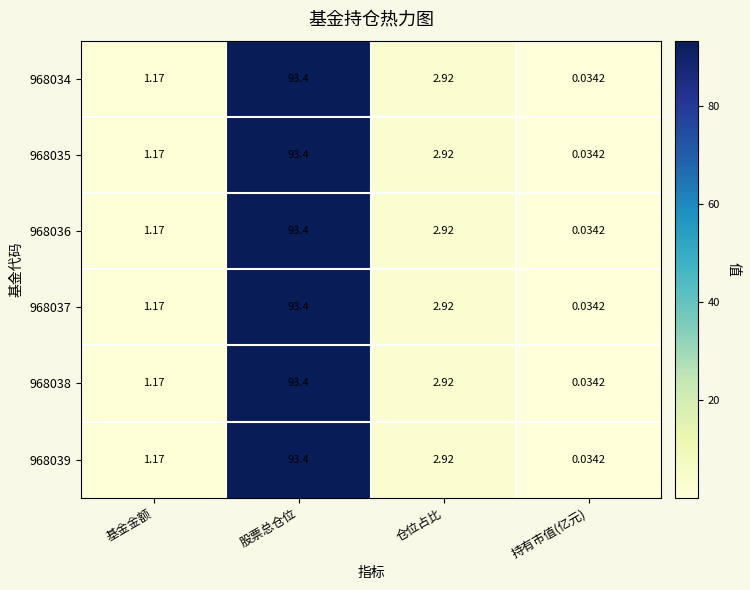

At which category is the sum across all series the highest?

股票总仓位